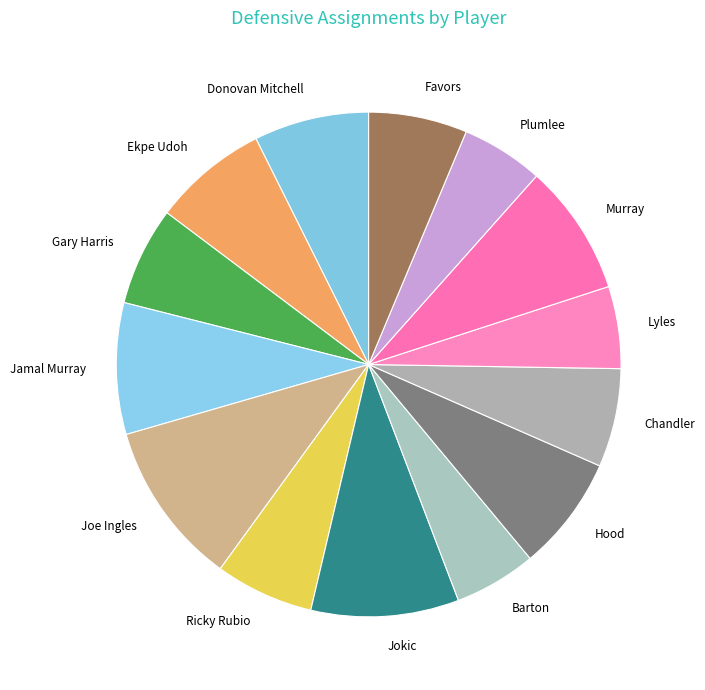

How many segments does this pie chart have?

14